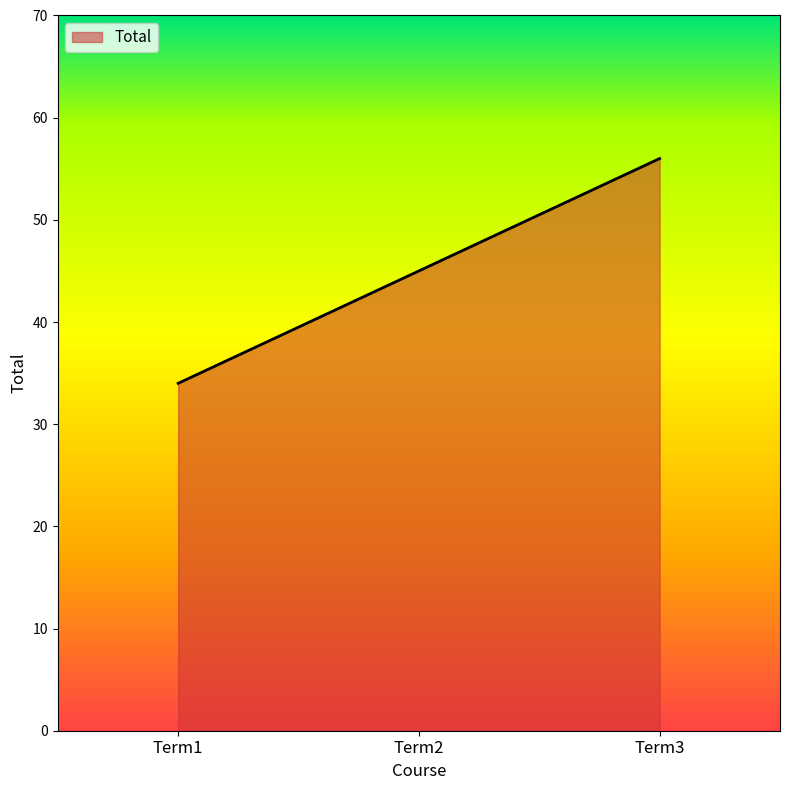

What is the difference between the maximum and minimum values?

22